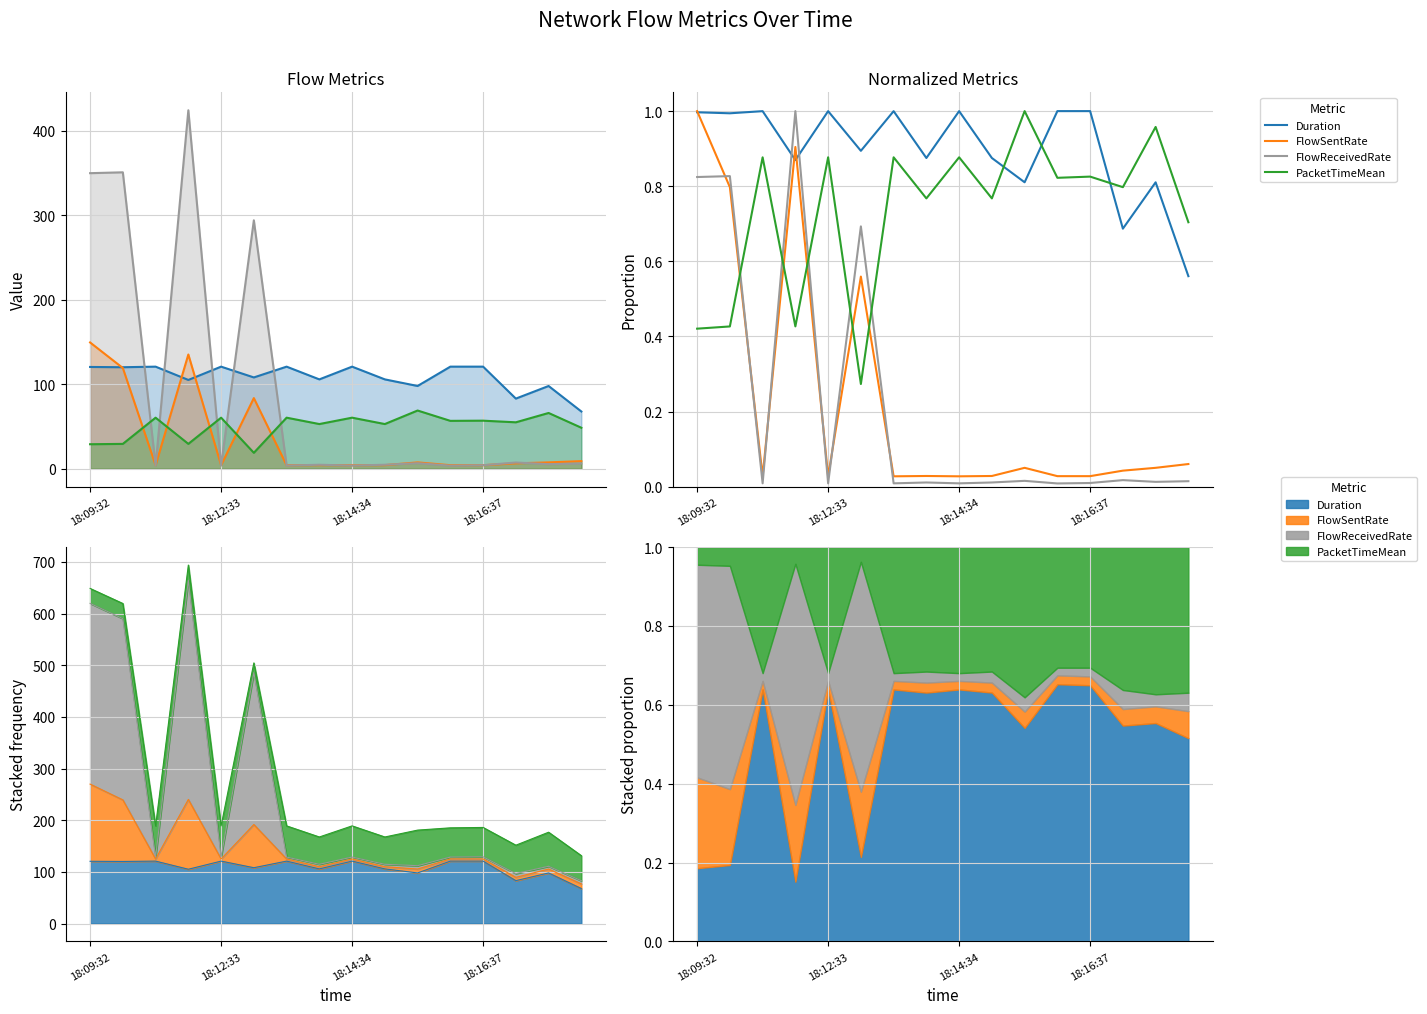

True or false: PacketTimeMean has a value of 0.4 at 13.

False